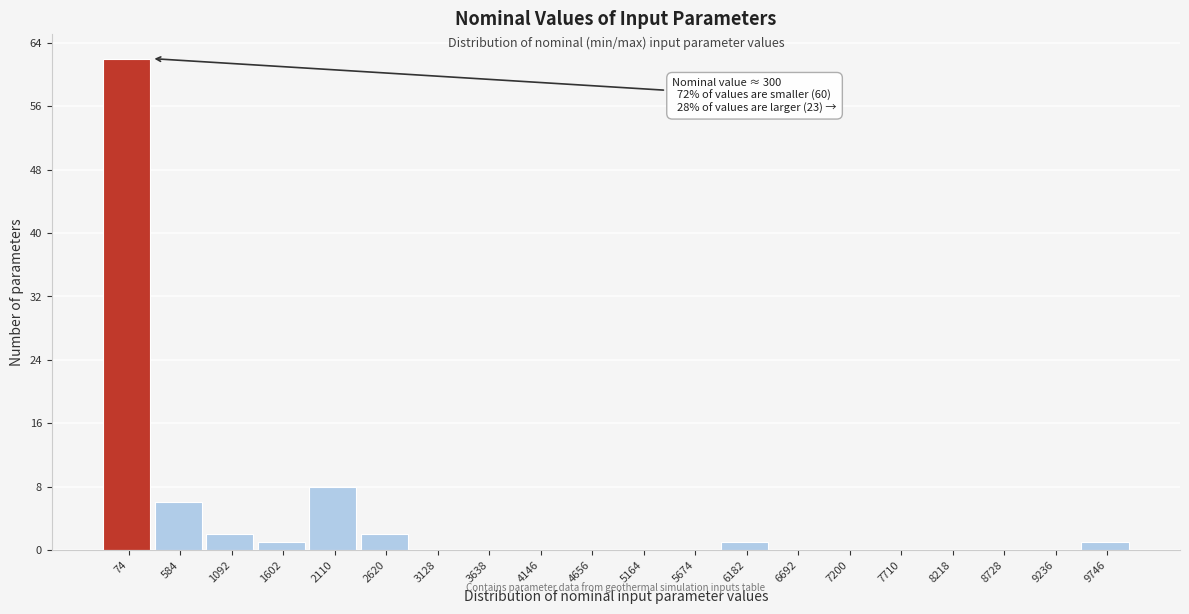

Over which range of the x-axis is the bar tallest?

-200 to 300